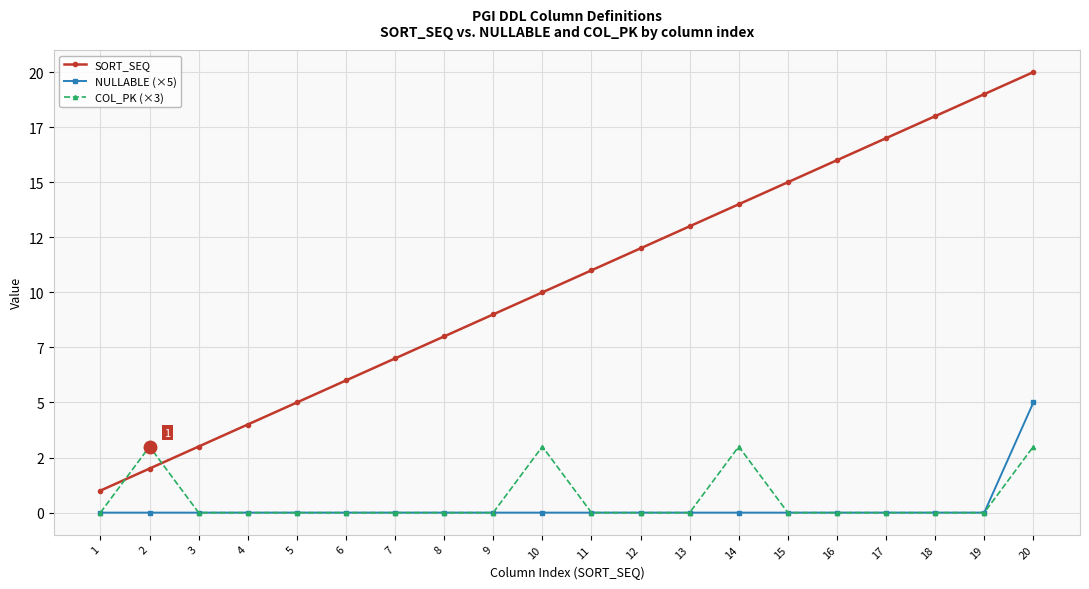

Which series has the largest total across all categories?

SORT_SEQ